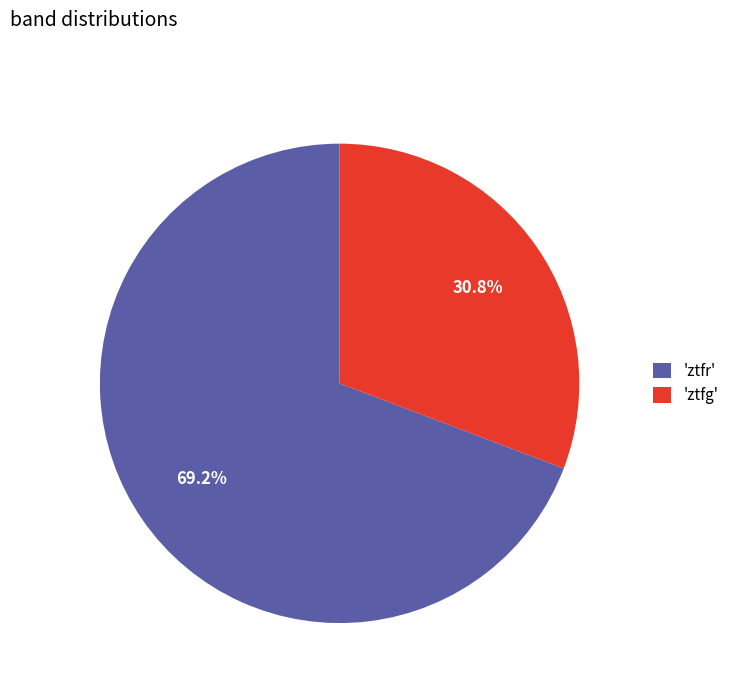

Rank the categories by value from highest to lowest.

'ztfr', 'ztfg'